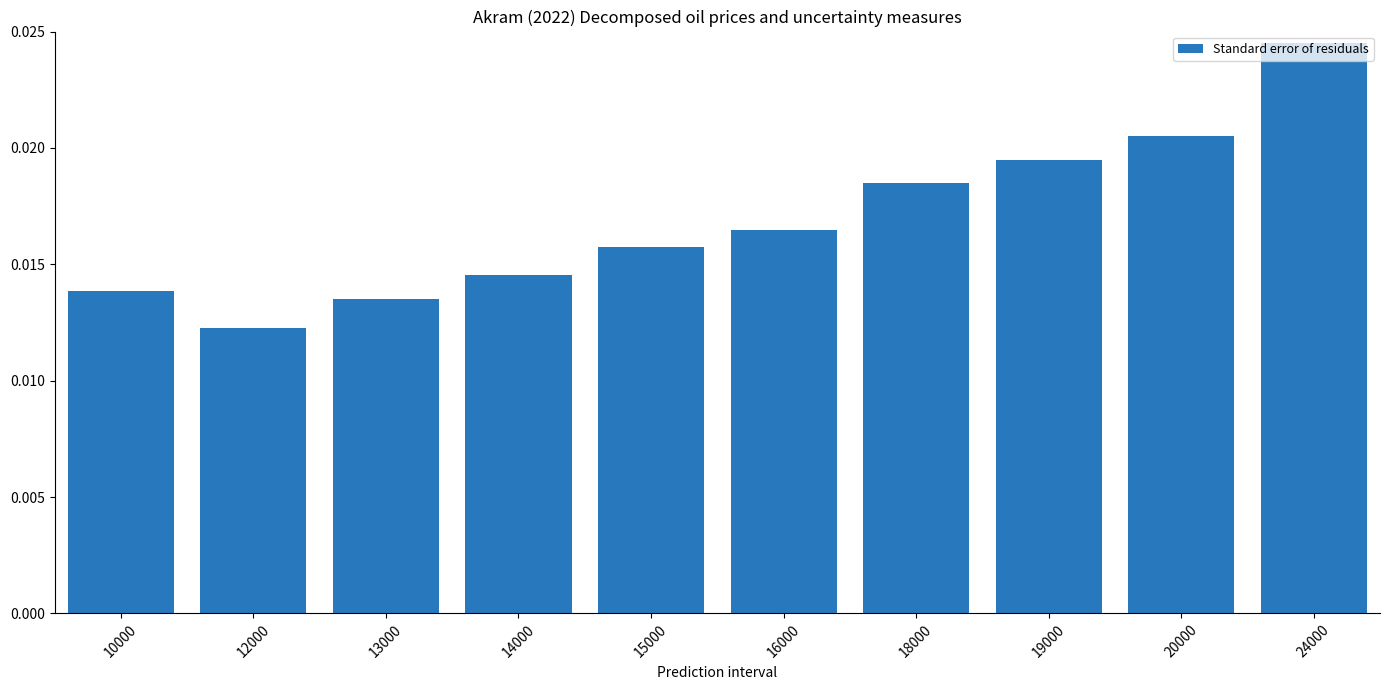

At which label is the value closest to 0?

12000